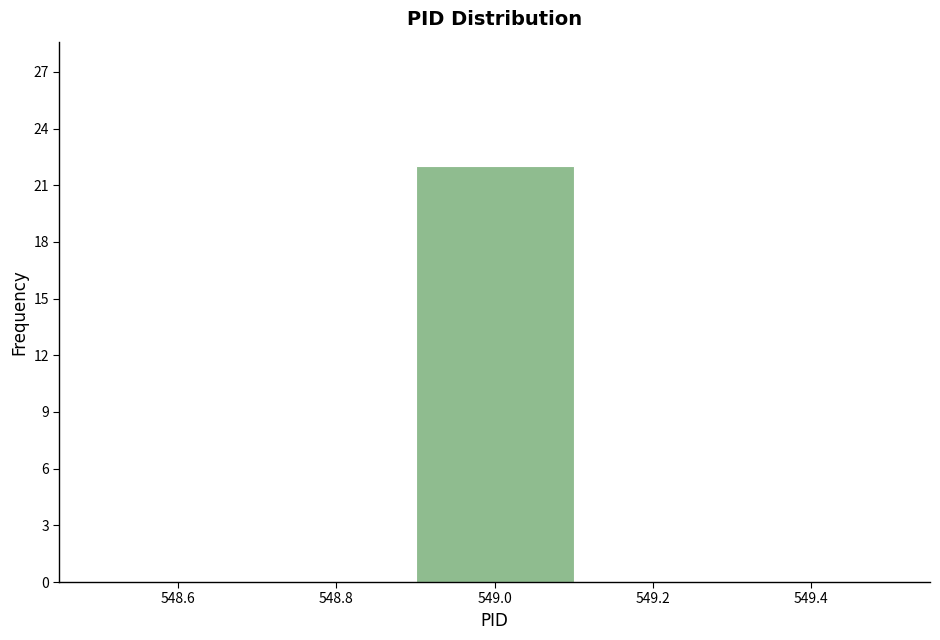

Reading left to right, list every bar in this chart as the range it spans on the x-axis followed by its height. The values are not printed on the chart, so give them approximately, as read against the axis.

548.5 to 548.7: 0
548.7 to 548.9: 0
548.9 to 549.1: 22
549.1 to 549.3: 0
549.3 to 549.5: 0